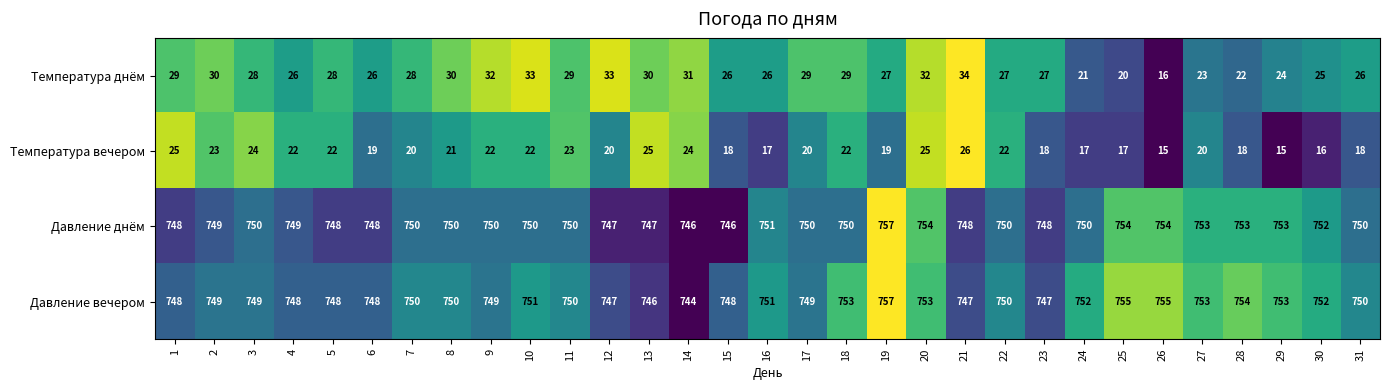

Where is Давление днём nearest to the value 751?

16